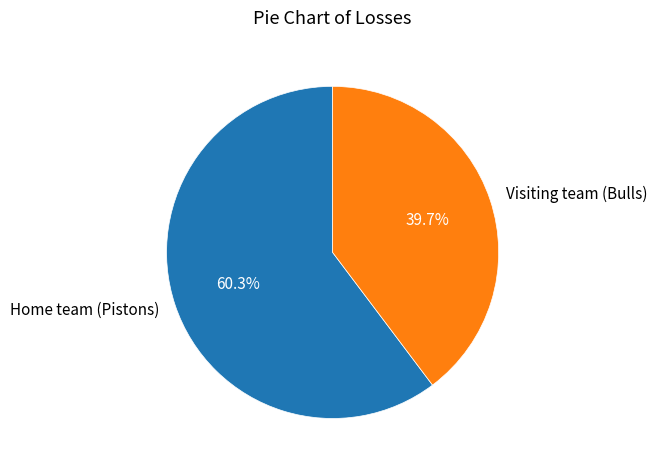

What is the smallest slice in the pie chart?

Visiting team (Bulls)